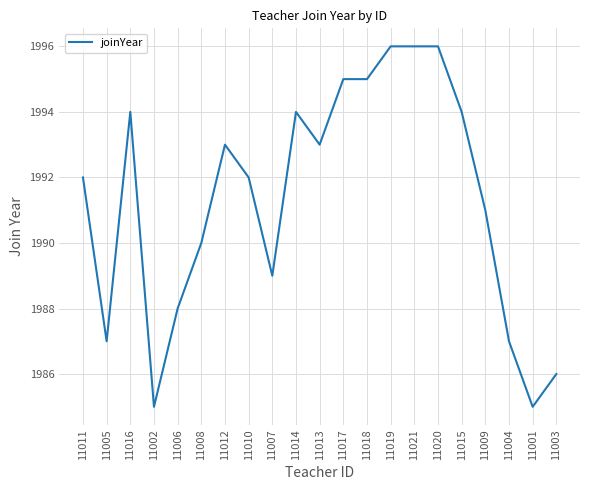

How many series are shown in this chart?

1